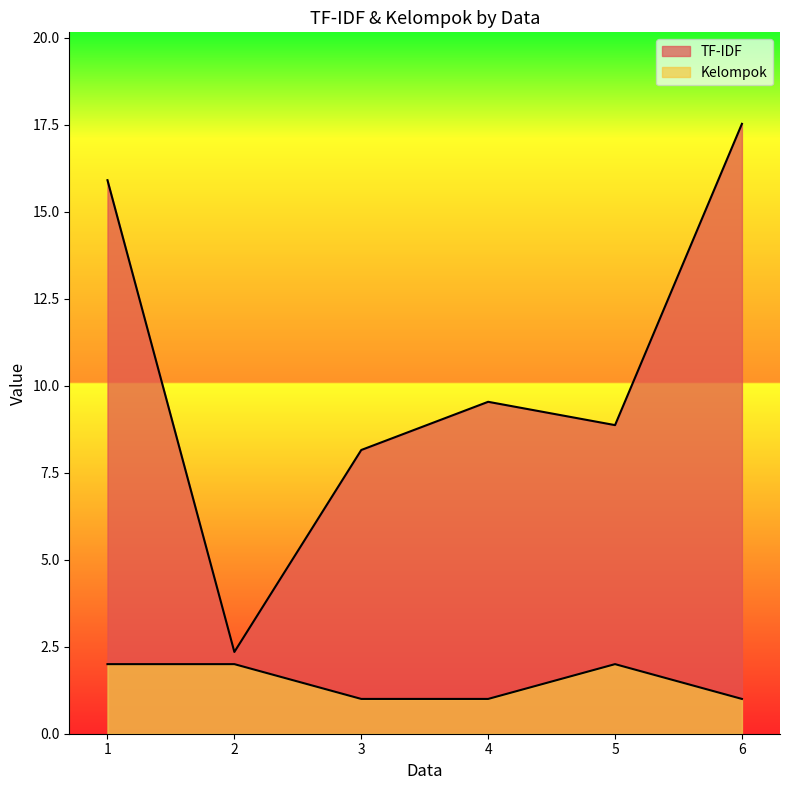

True or false: Kelompok and TF-IDF intersect in this chart.

False